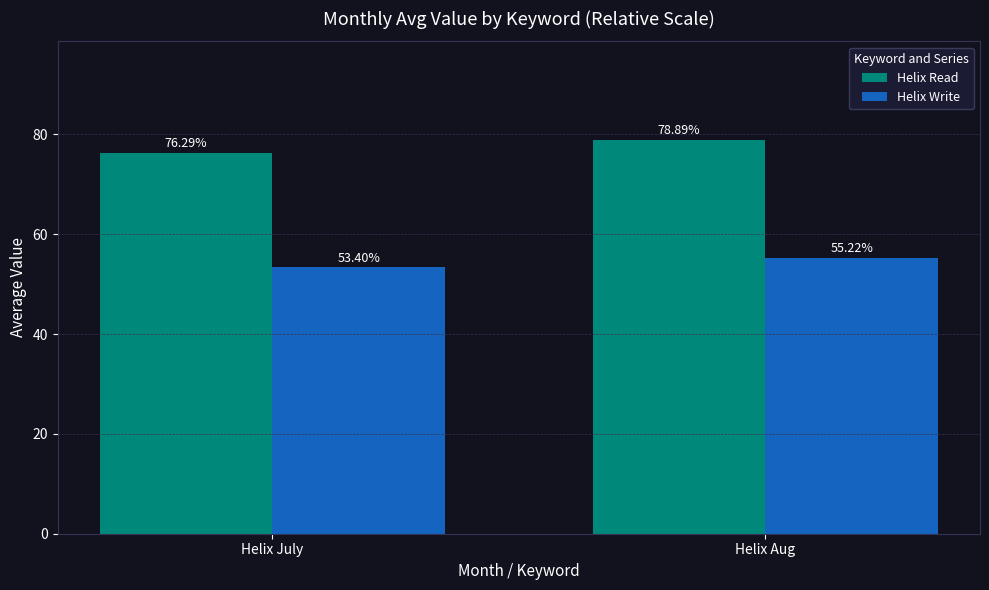

Is it true that Helix Write equals 55.2 at Helix Aug?

True